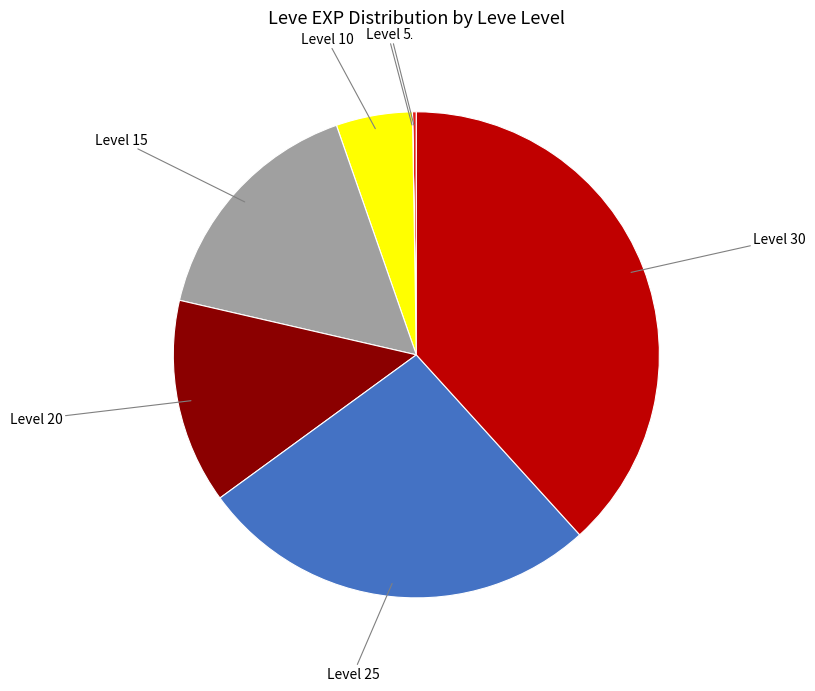

True or false: Level 20 accounts for 14% of the total.

True